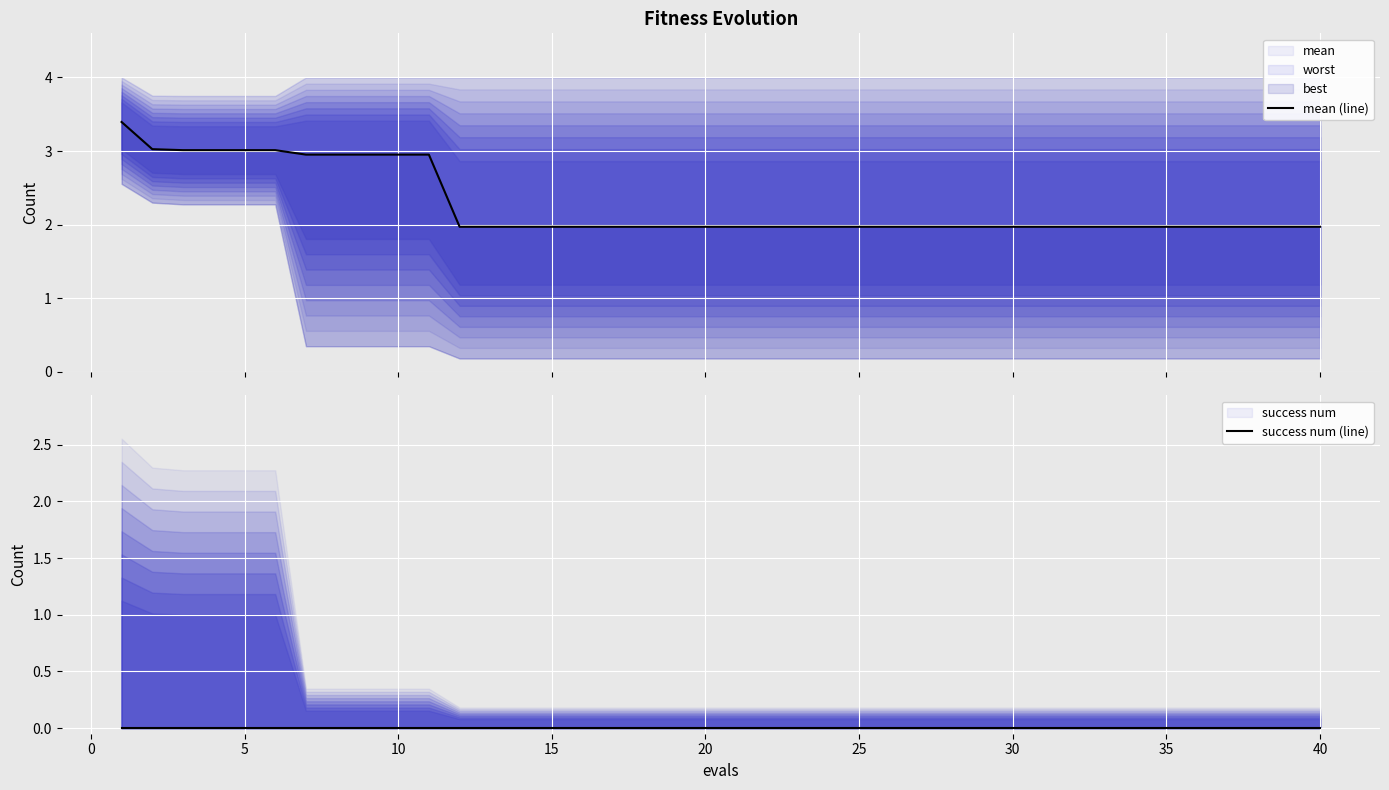

True or false: mean (line) and success num (line) cross at least once.

False